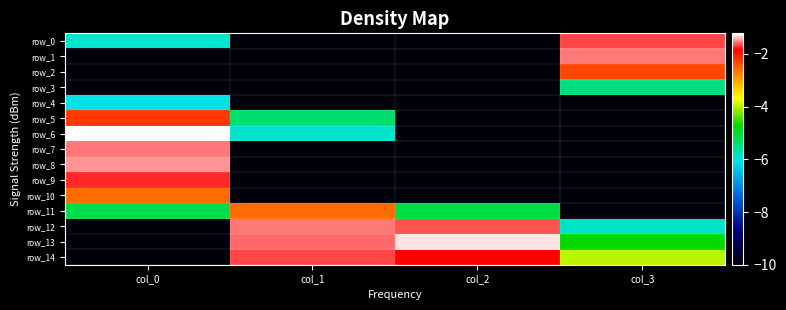

How many categories are shown in the chart?

4